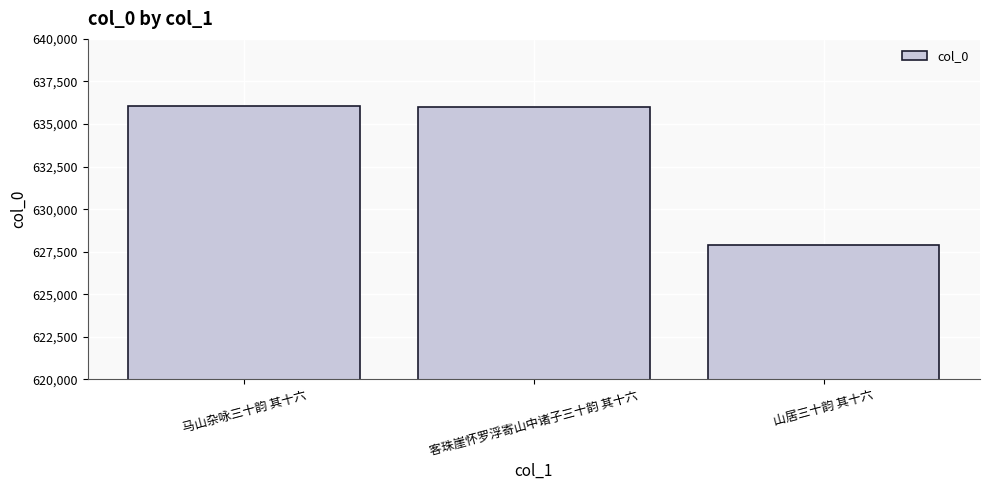

Between 客珠崖怀罗浮寄山中诸子三十韵 其十六 and 山居三十韵 其十六, which is larger?

客珠崖怀罗浮寄山中诸子三十韵 其十六